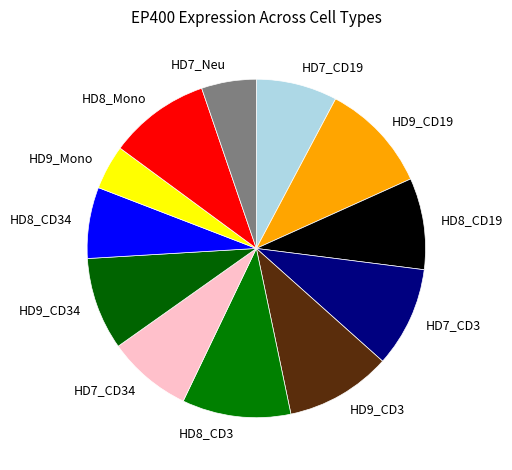

True or false: HD8_Mono accounts for 10% of the total.

True